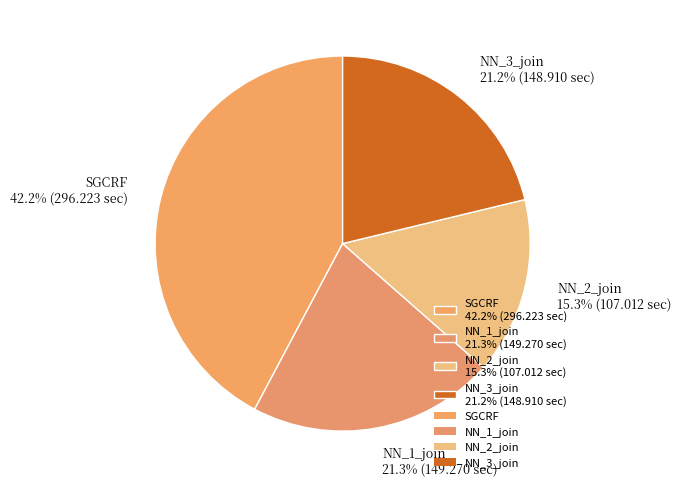

What percentage is the NN_2_join slice, to the nearest percent?

15%